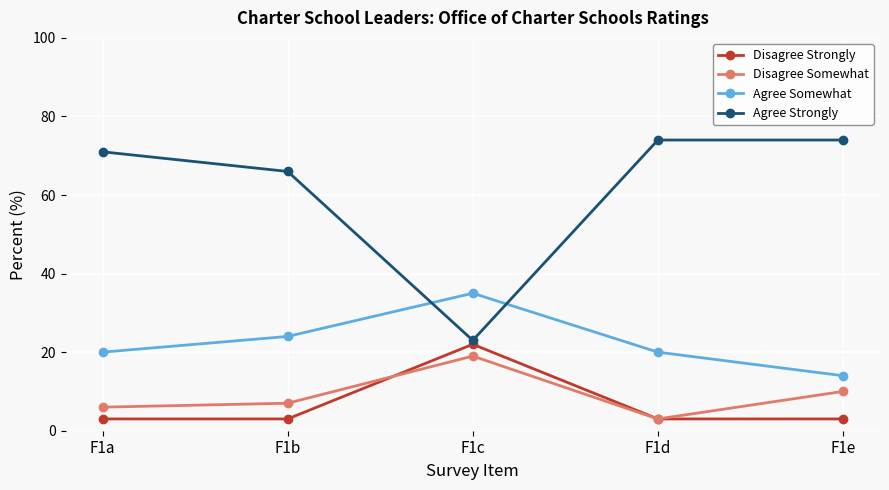

Does the chart have visible grid lines?

Yes